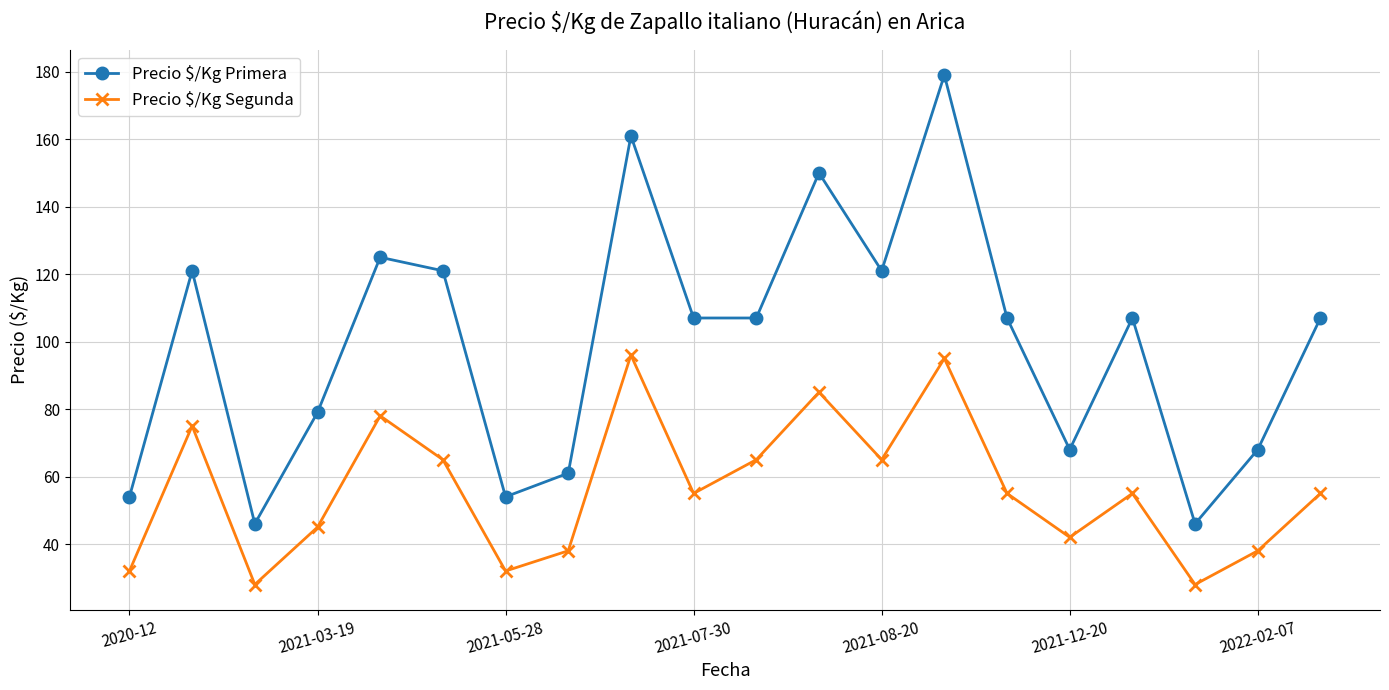

What is the value of the Precio $/Kg Segunda point at the 11th from the left?

65